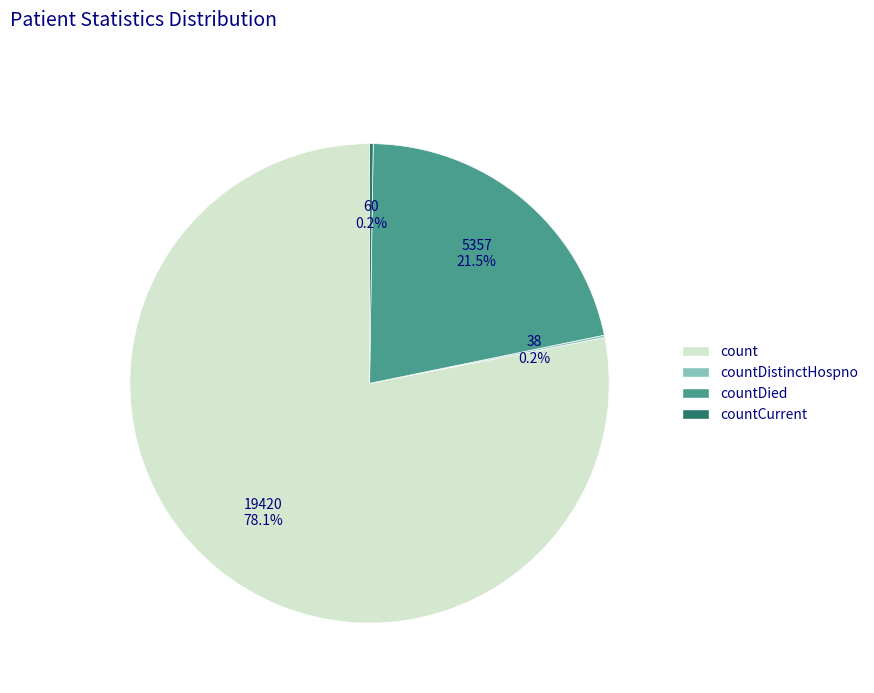

Which slice is the largest?

count